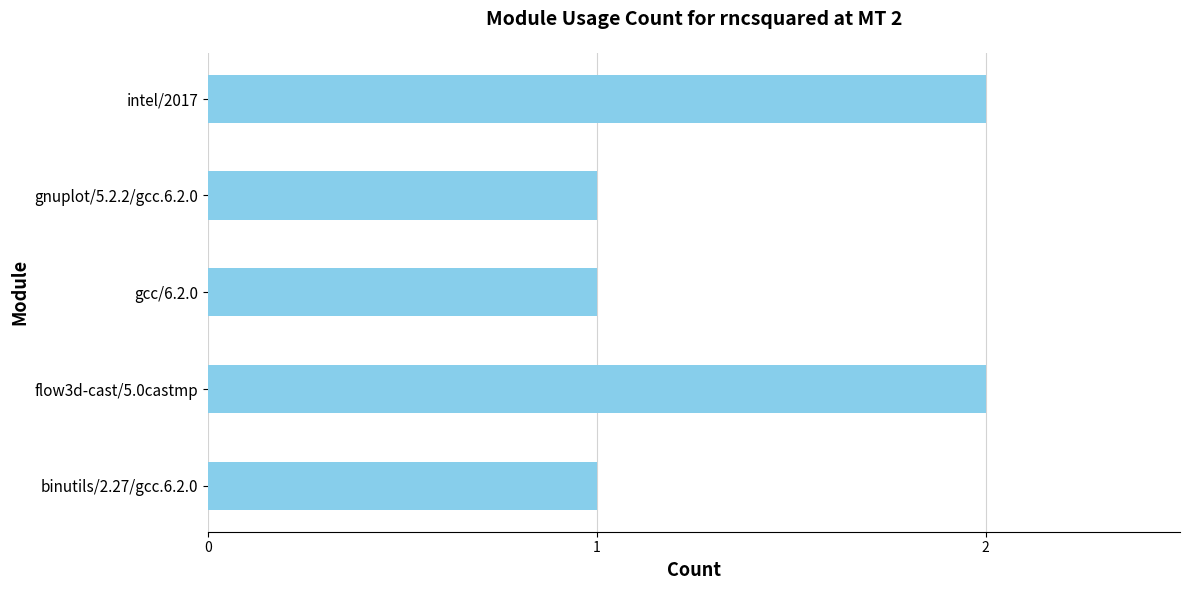

Approximately how many times larger is the value at intel/2017 compared to gcc/6.2.0?

2.0